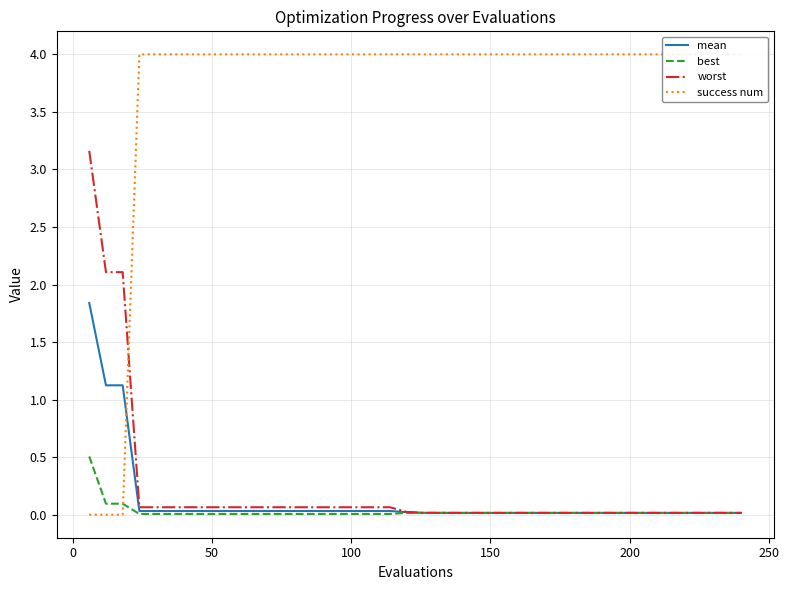

List the series in order of their peak value, lowest first.

best, mean, worst, success num